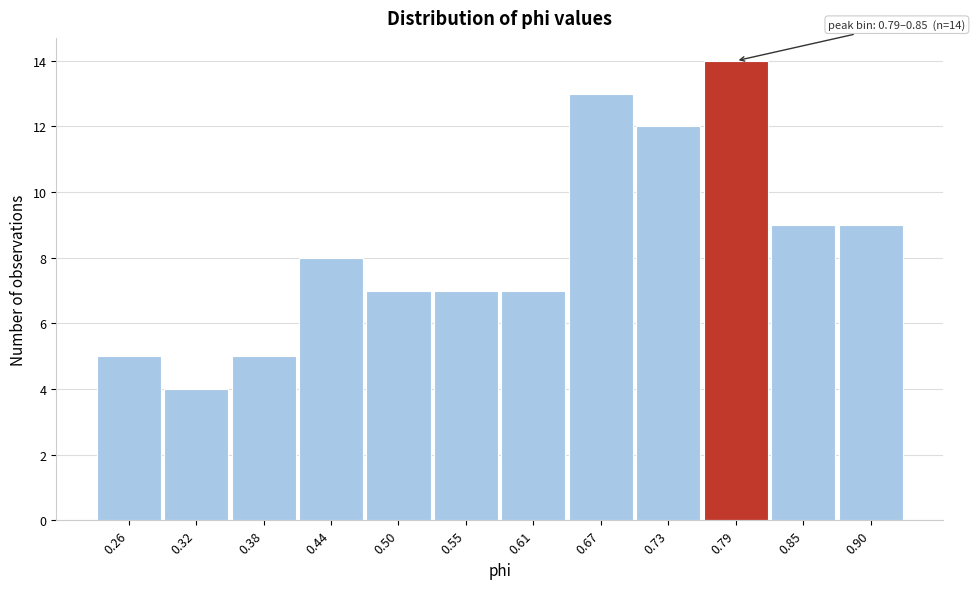

Reading right to left, extract all data points from this chart.

9	9	14	12	13	7	7	7	8	5	4	5